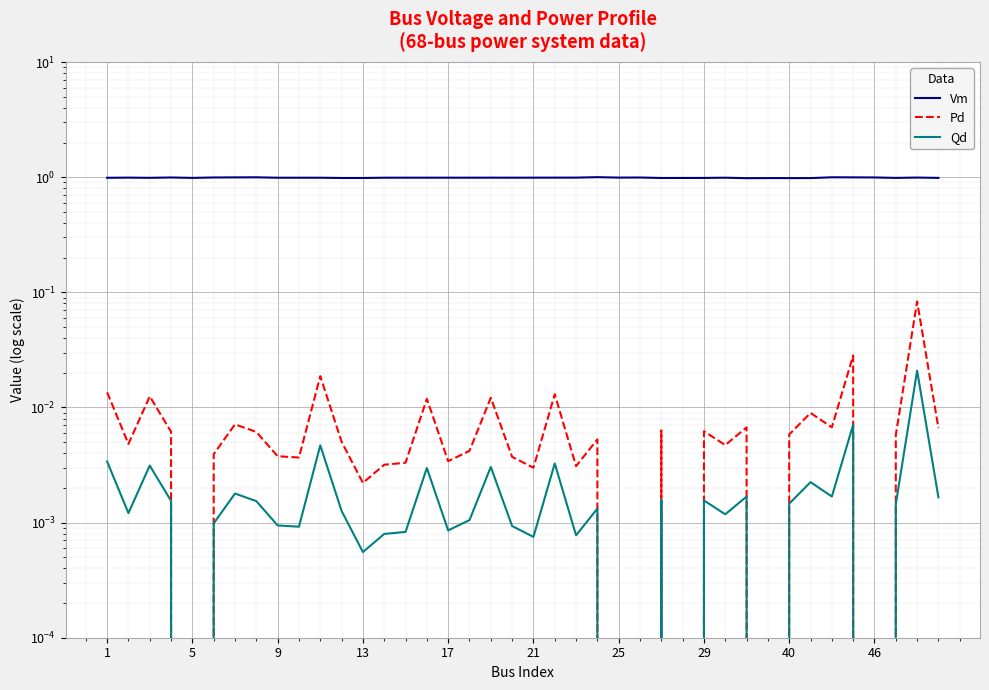

How many categories are shown in the chart?

40